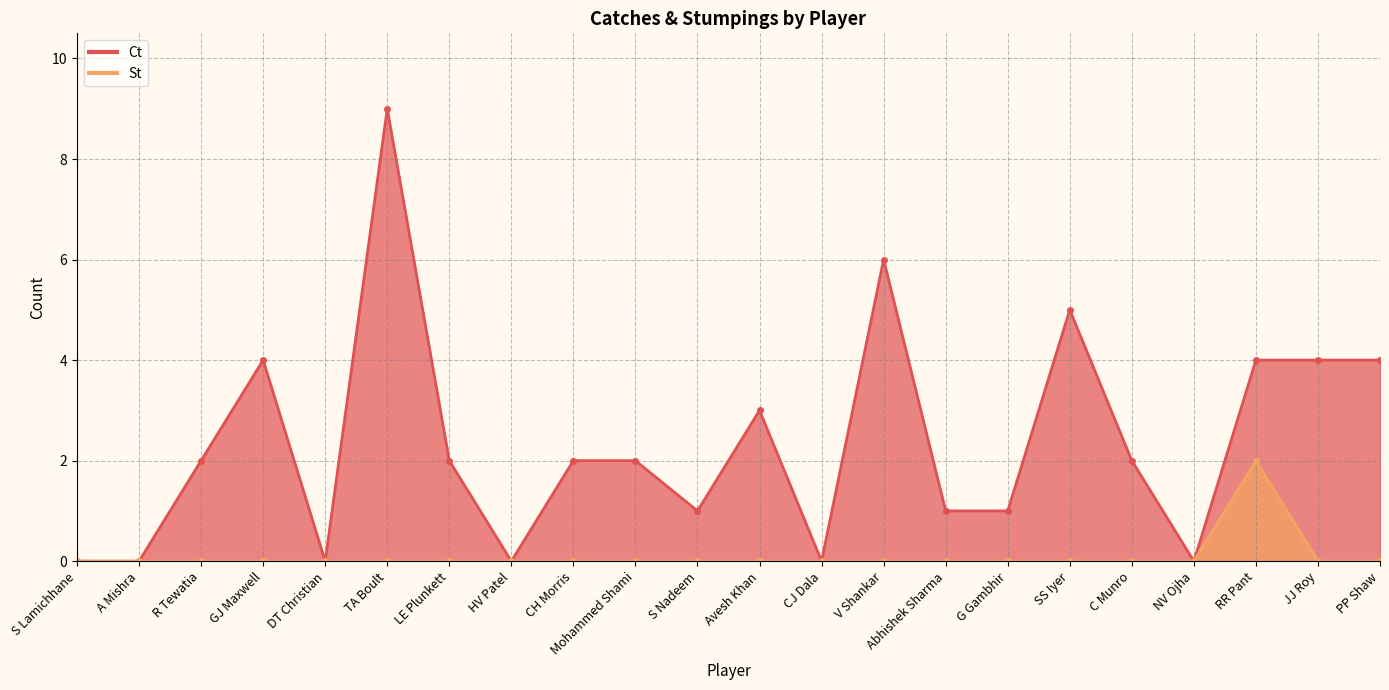

True or false: St has a value of 1 at HV Patel.

False